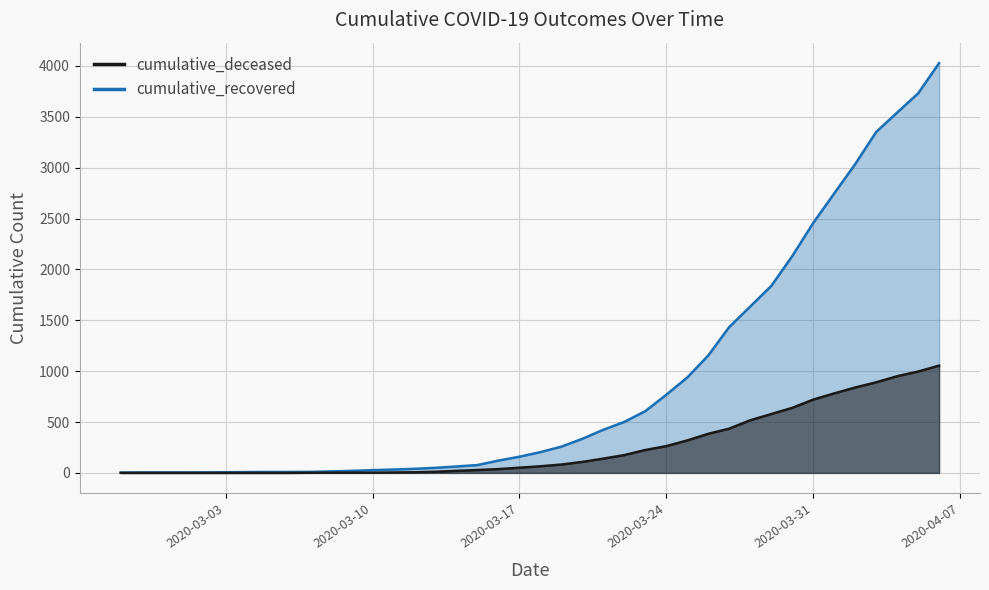

What is the label of the 31st point from the right?

2020-03-07